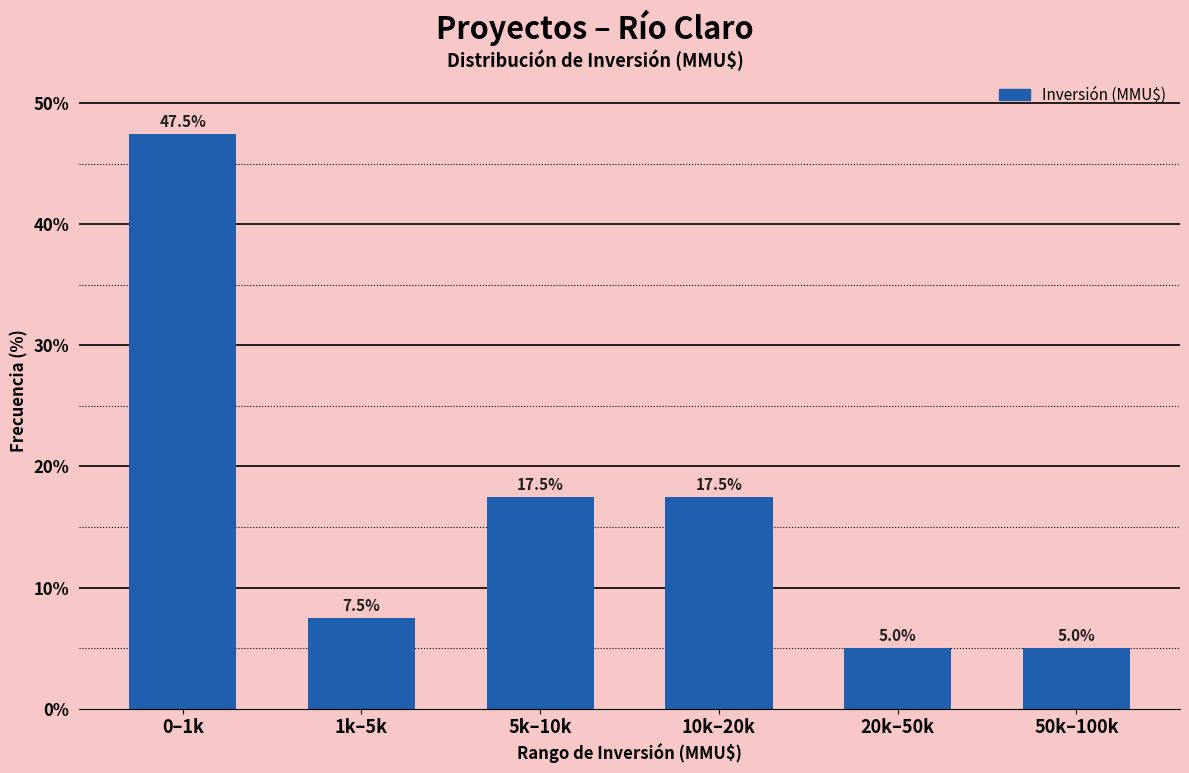

Reading left to right, list all the values displayed in this chart.

47.5	7.5	17.5	17.5	5.0	5.0